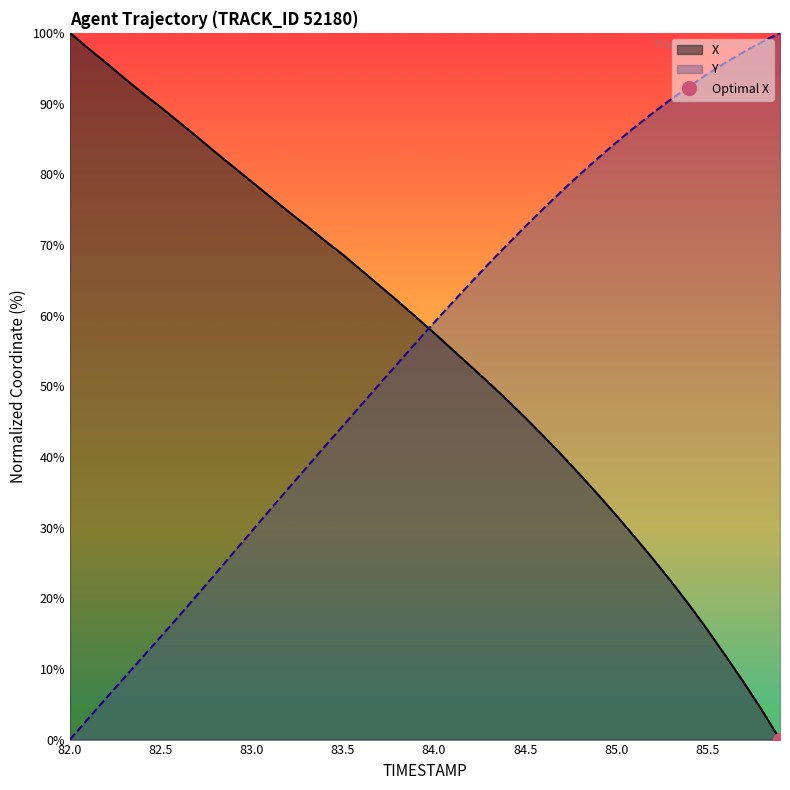

How many lines are shown in the chart?

2